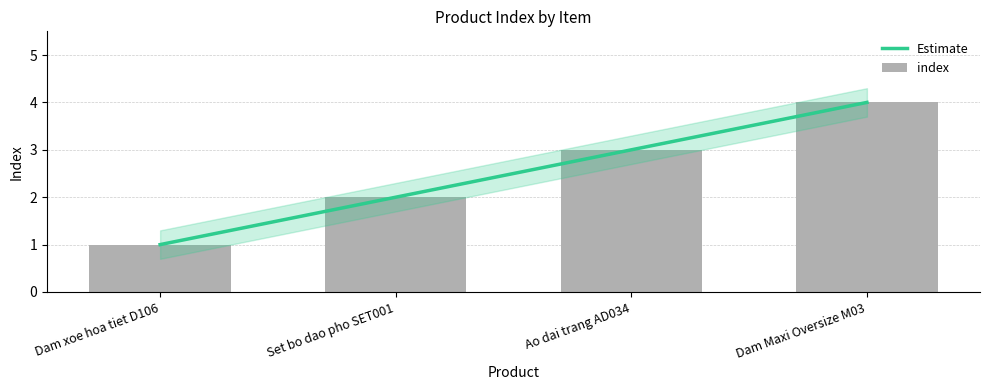

List the labels in order of value, largest first.

Dam Maxi Oversize M03, Ao dai trang AD034, Set bo dao pho SET001, Dam xoe hoa tiet D106